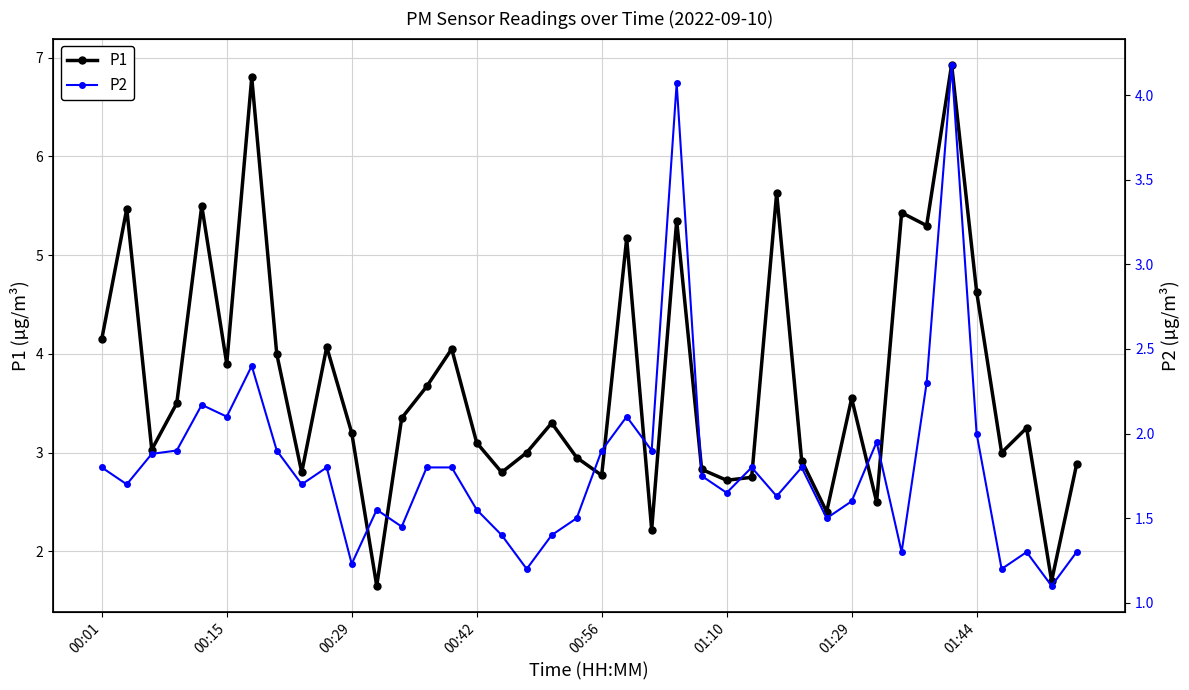

True or false: P1 has more than 0 points higher than both neighbors.

True